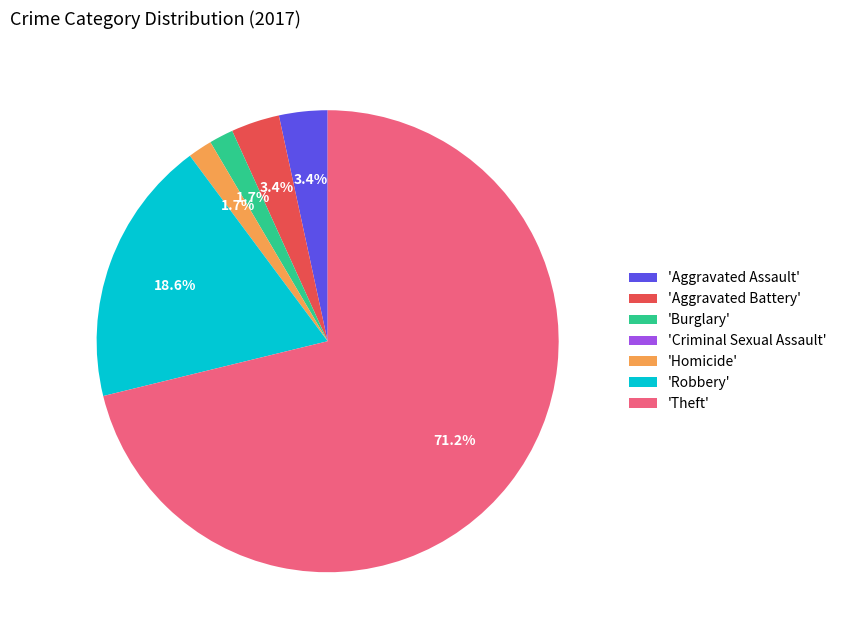

Which category has the biggest portion of the pie?

'Theft'